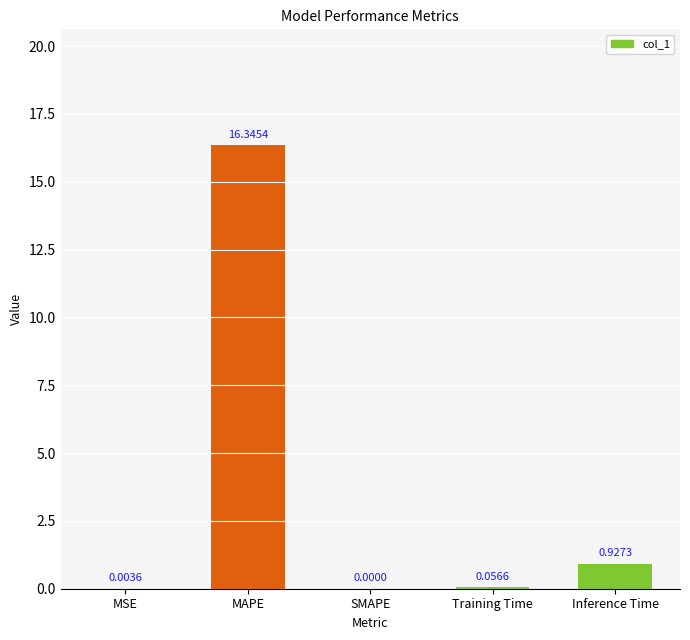

What is the sum of the values at MAPE and Training Time?

16.4